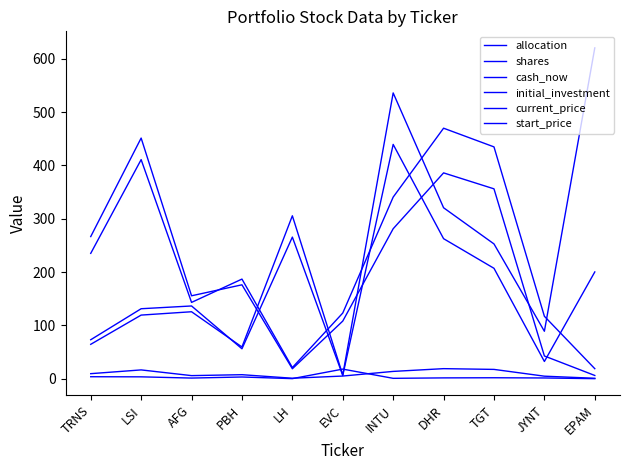

Is this an area chart (filled region under the line)?

No